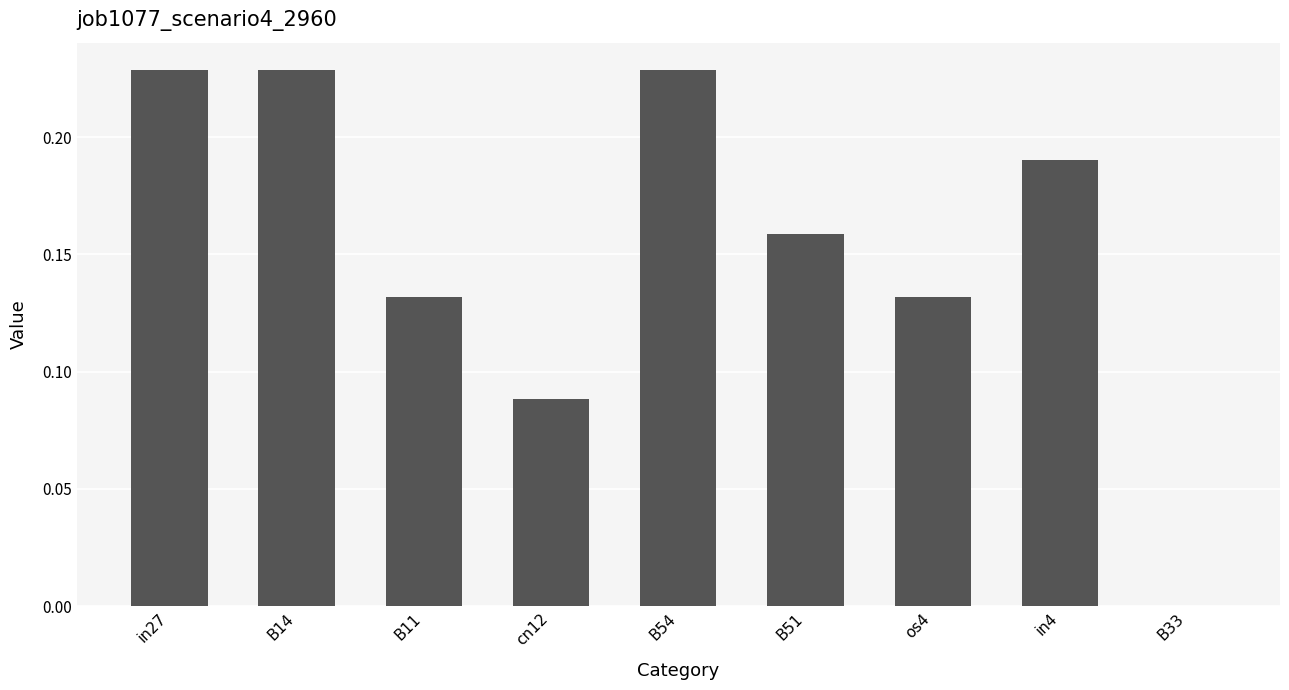

What is the sum of the values at B54 and B14?

0.5